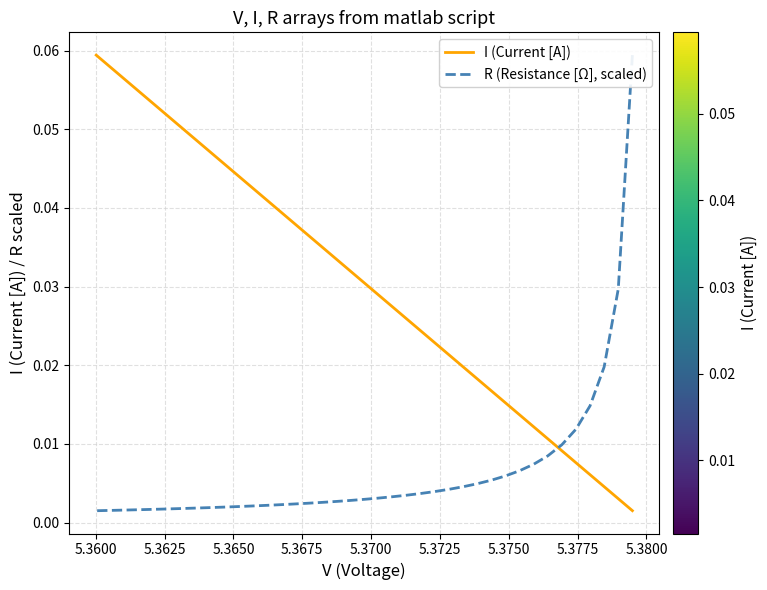

Reading right to left, what are all the values shown in this chart?

I (Current [A]): 0.1	0.1	0.1	0.1	0.1	0.1	0.1	0.0	0.0	0.0	0.0	0.0	0.0	0.0	0.0	0.0	0.0	0.0	0.0	0.0	0.0	0.0	0.0	0.0	0.0	0.0	0.0	0.0	0.0	0.0	0.0	0.0	0.0	0.0	0.0	0.0	0.0	0.0	0.0
R (Resistance [Ω], scaled): 0.0	0.0	0.0	0.0	0.0	0.0	0.0	0.0	0.0	0.0	0.0	0.0	0.0	0.0	0.0	0.0	0.0	0.0	0.0	0.0	0.0	0.0	0.0	0.0	0.0	0.0	0.0	0.0	0.0	0.0	0.0	0.0	0.0	0.0	0.0	0.0	0.0	0.0	0.1